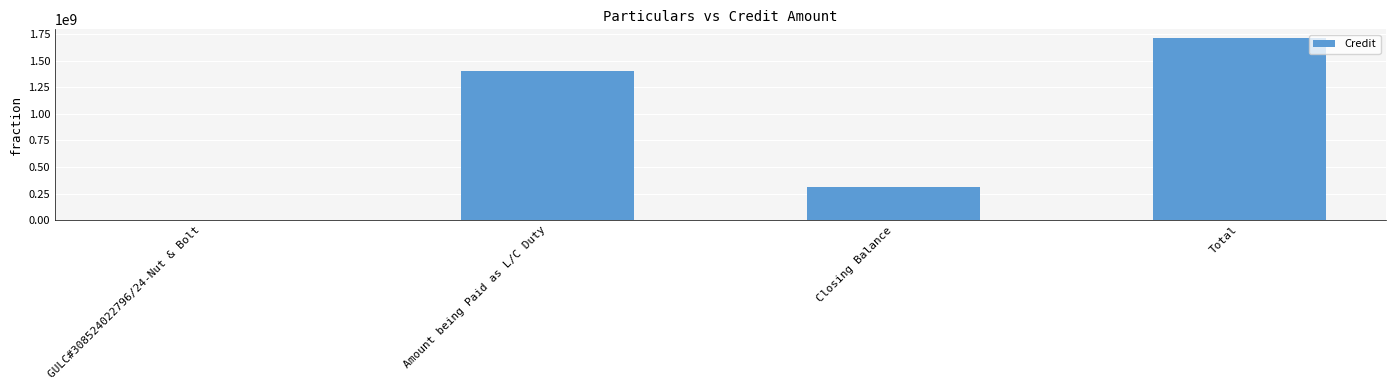

What is the maximum value shown in the chart?

1710876655.3